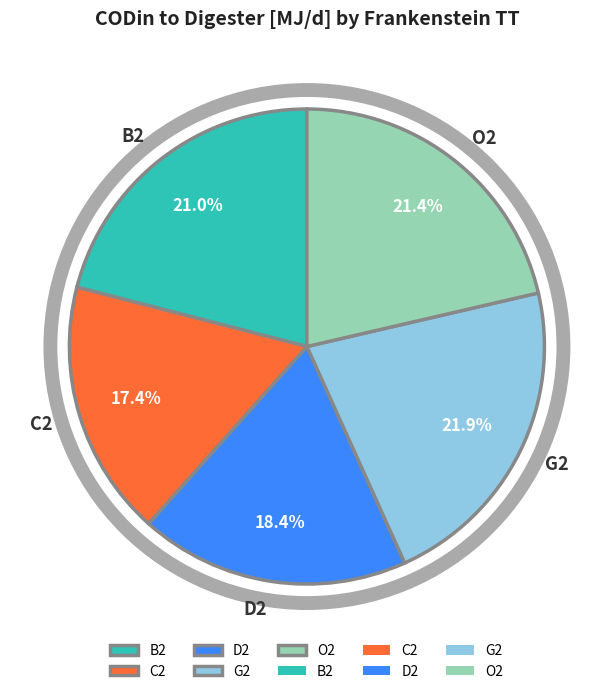

Count the number of slices in the pie.

5